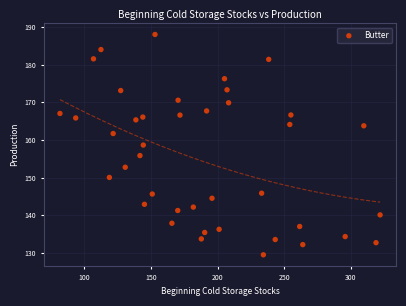

What Y value in the scatter plot is closest to 158?

158.7